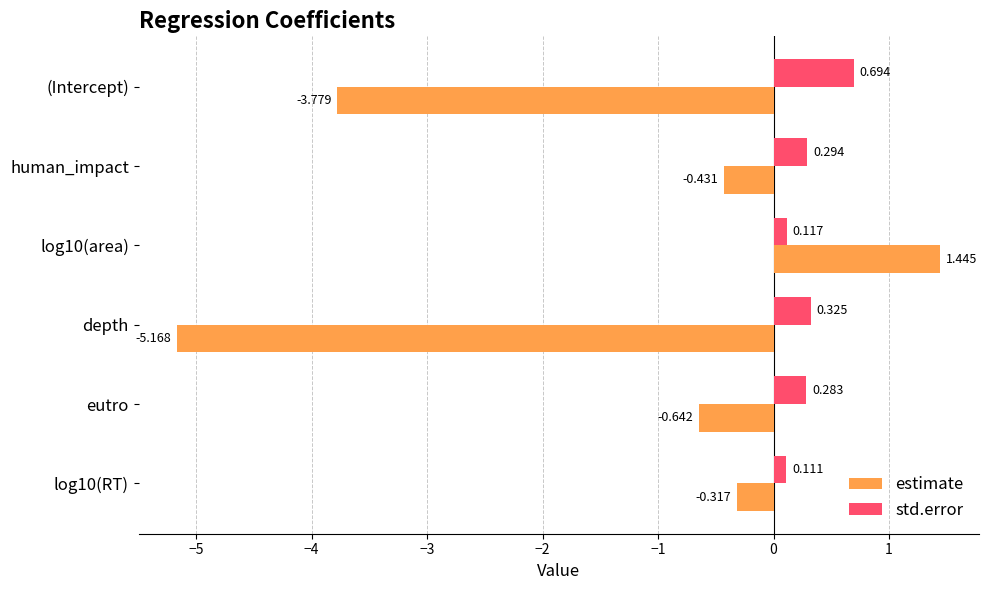

How many data points in estimate are less than 0?

5